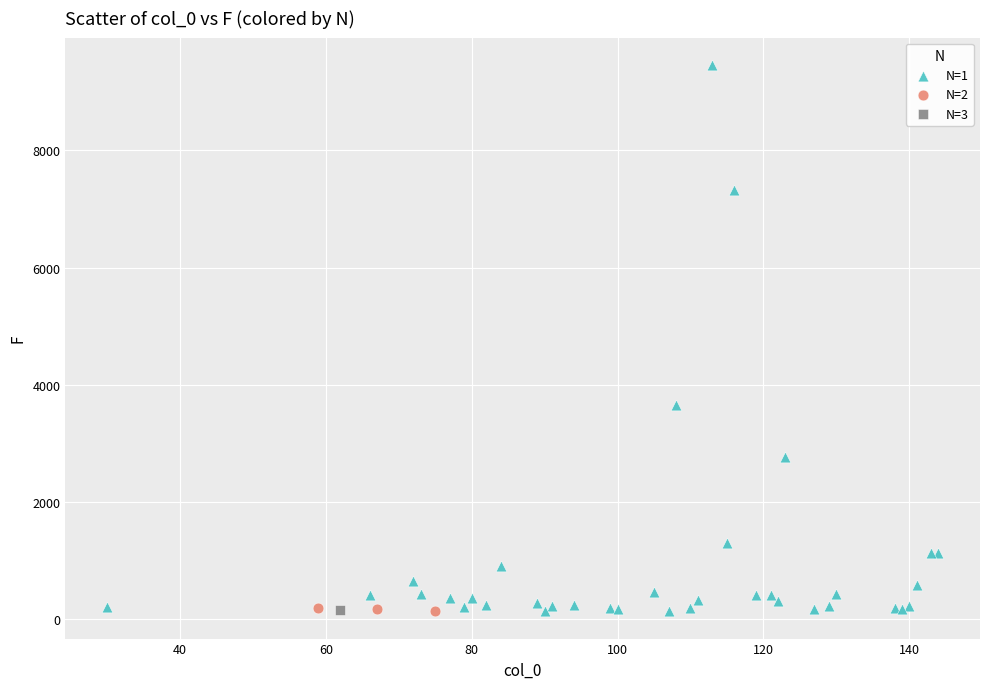

What are all the series names shown in the legend?

N=1, N=2, N=3